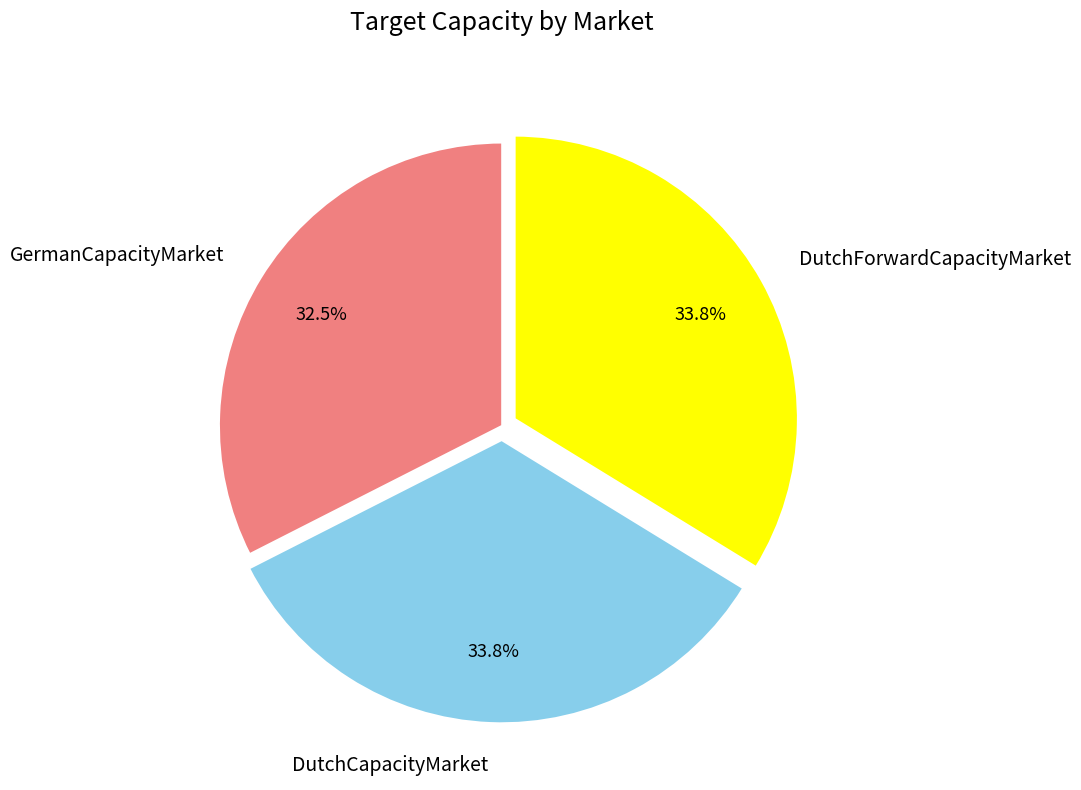

Is there any slice that represents more than half of the pie?

No